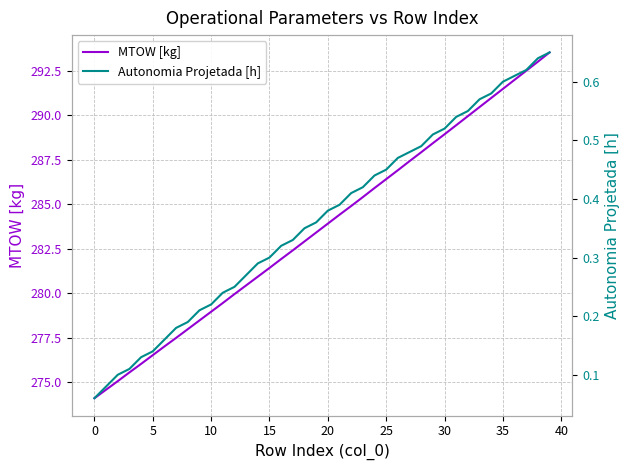

True or false: MTOW [kg] has a value of 150.3 at 30.

False